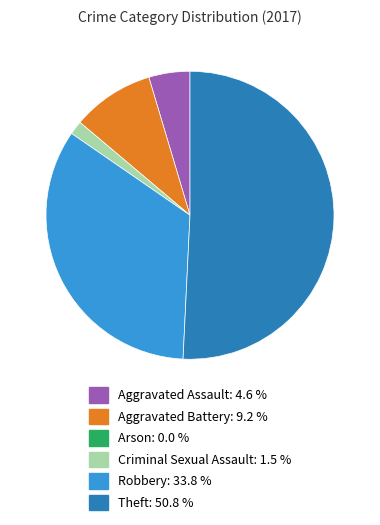

Is there a majority slice in this chart?

Yes